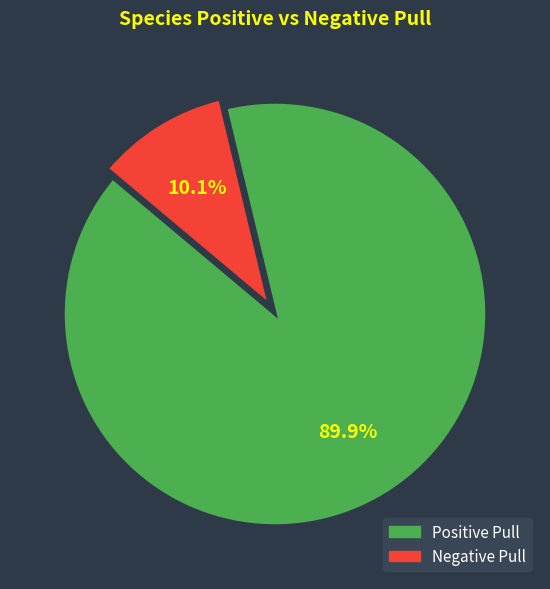

Count the number of slices in the pie.

2